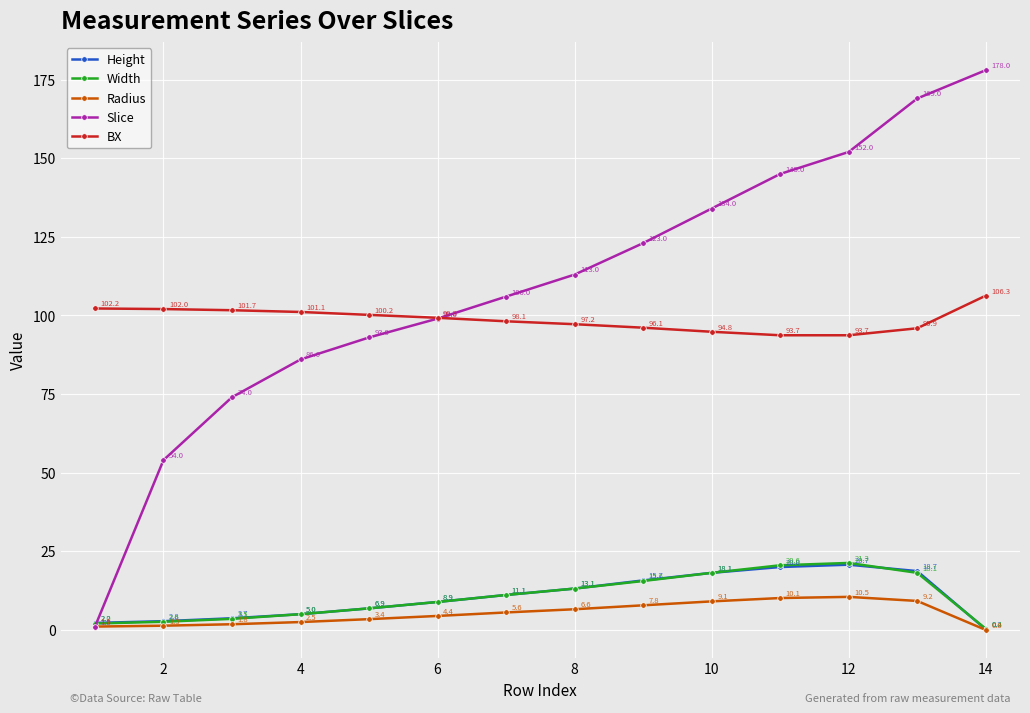

True or false: Width and BX cross at least once.

False